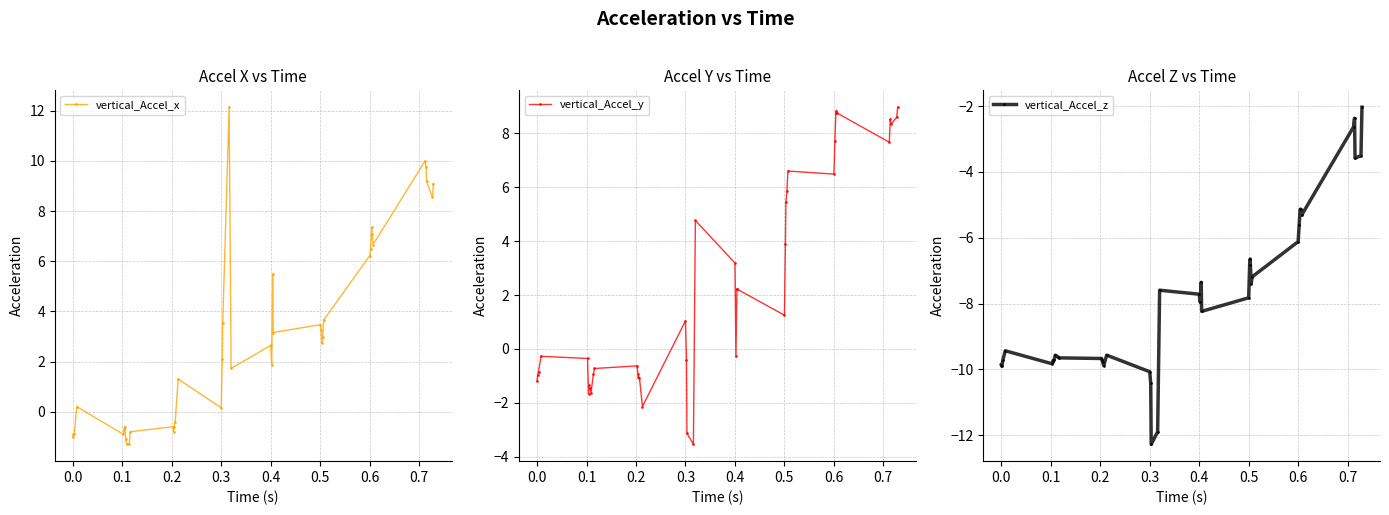

Reading left to right, extract all data points from this chart.

vertical_Accel_x: -1.0	-0.9	-0.9	0.2	-0.9	-0.7	-0.6	-1.1	-1.3	-1.3	-0.8	-0.6	-0.8	-0.6	-0.4	1.3	0.2	2.1	3.5	12.1	1.7	2.6	1.9	5.5	3.2	3.5	3.3	2.8	3.0	3.7	6.2	6.5	7.4	7.1	6.7	10.0	9.7	9.2	8.5	9.1
vertical_Accel_y: -1.2	-1.0	-0.8	-0.3	-0.4	-1.7	-1.4	-1.4	-1.6	-0.9	-0.7	-0.6	-0.9	-1.1	-1.1	-2.1	1.0	-0.4	-3.1	-3.5	4.8	3.2	-0.3	2.2	2.2	1.3	3.9	5.4	5.9	6.6	6.5	7.7	8.8	8.8	8.8	7.7	8.5	8.3	8.6	9.0
vertical_Accel_z: -9.9	-9.9	-9.7	-9.4	-9.8	-9.8	-9.7	-9.7	-9.6	-9.6	-9.6	-9.7	-9.7	-9.8	-9.9	-9.6	-10.1	-10.4	-12.3	-11.9	-7.6	-7.7	-8.0	-7.4	-8.2	-7.8	-6.8	-6.6	-7.4	-7.2	-6.1	-5.6	-5.1	-5.1	-5.3	-2.6	-2.4	-3.6	-3.5	-2.0